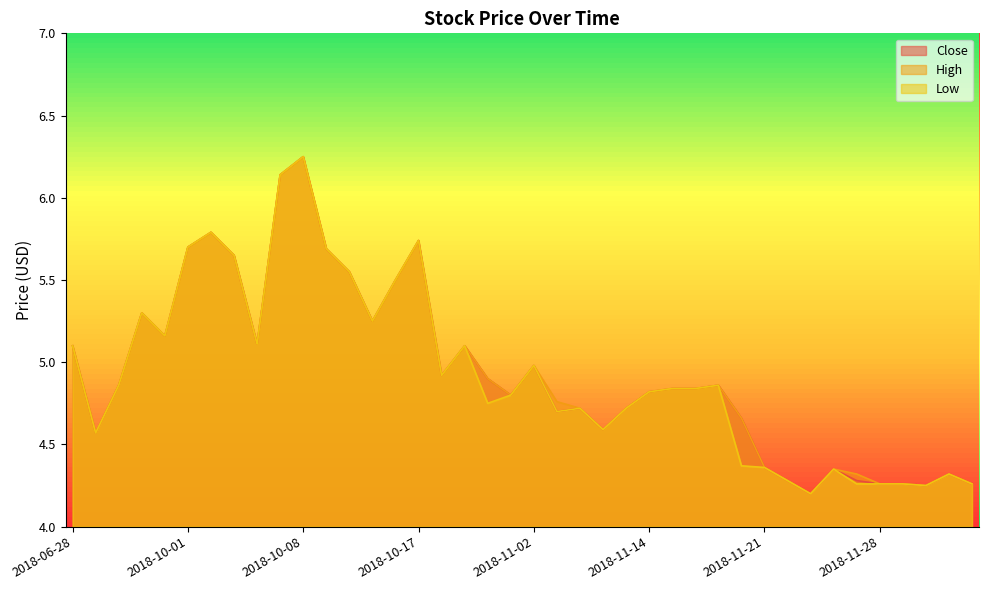

What is the value of the High point at the 14th from the left?

5.2